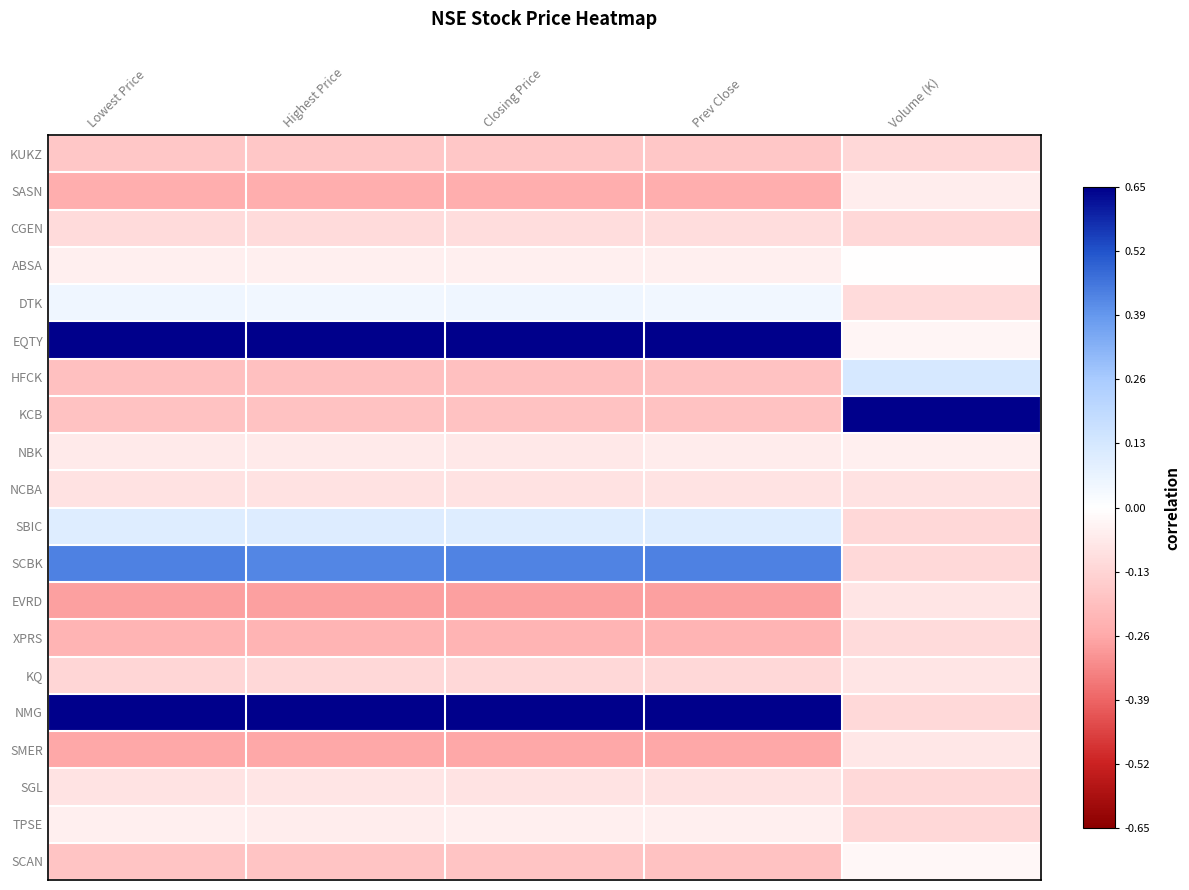

What is the greatest value displayed?

0.7